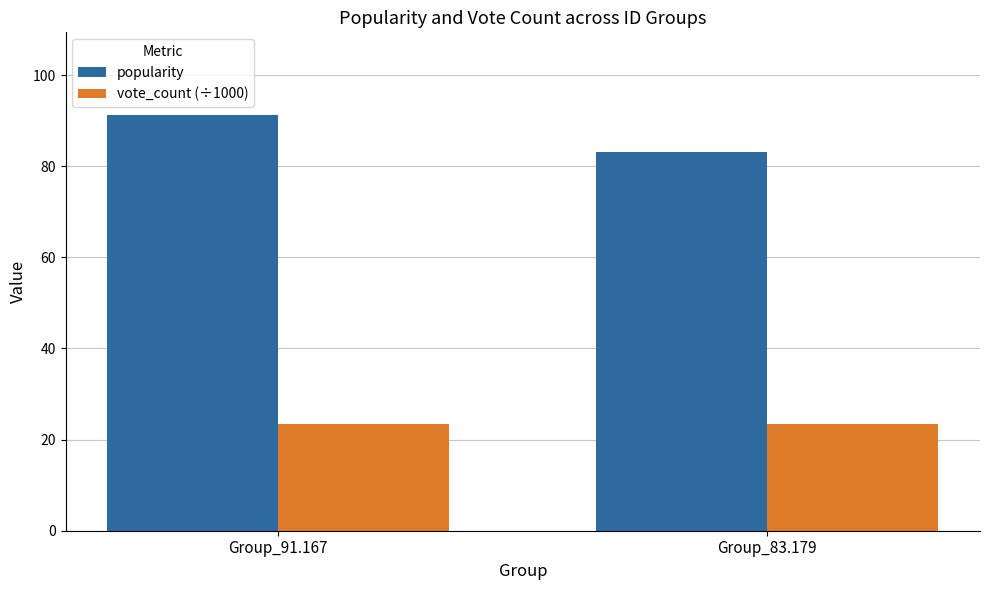

Is the value of vote_count (÷1000) at Group_83.179 greater than the value of popularity at Group_83.179?

No